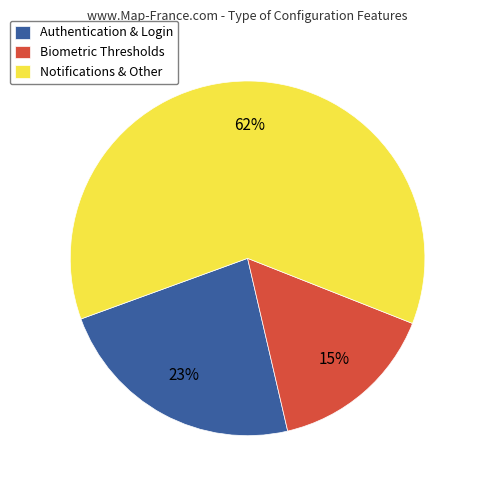

To the nearest percent, what percentage of the pie is Notifications & Other?

62%